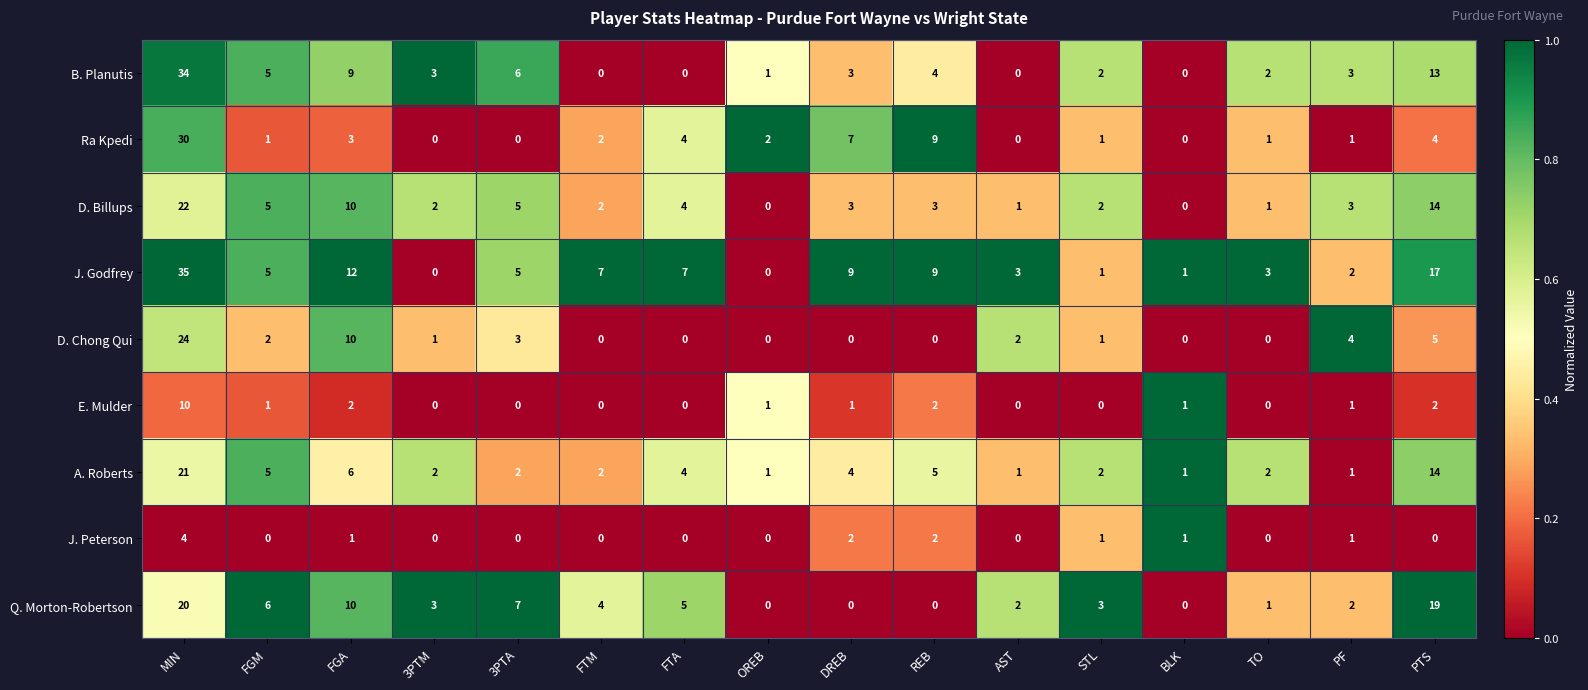

True or false: D. Chong Qui has a value of 0 at FTA.

True